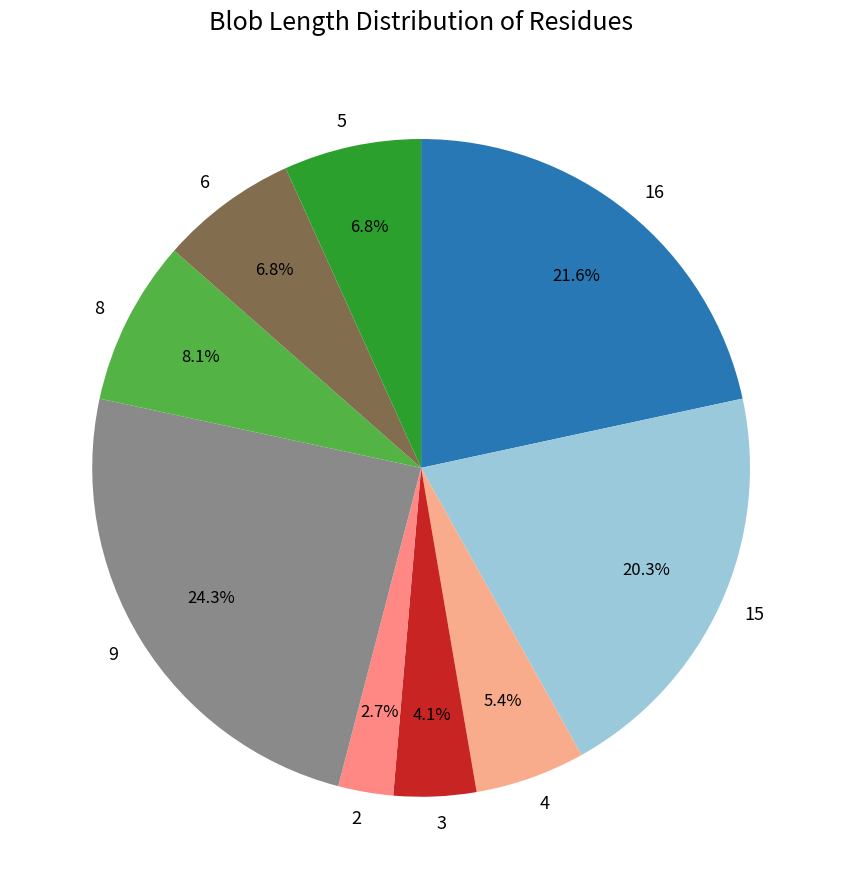

What percentage is NOT represented by 4?

94.6%